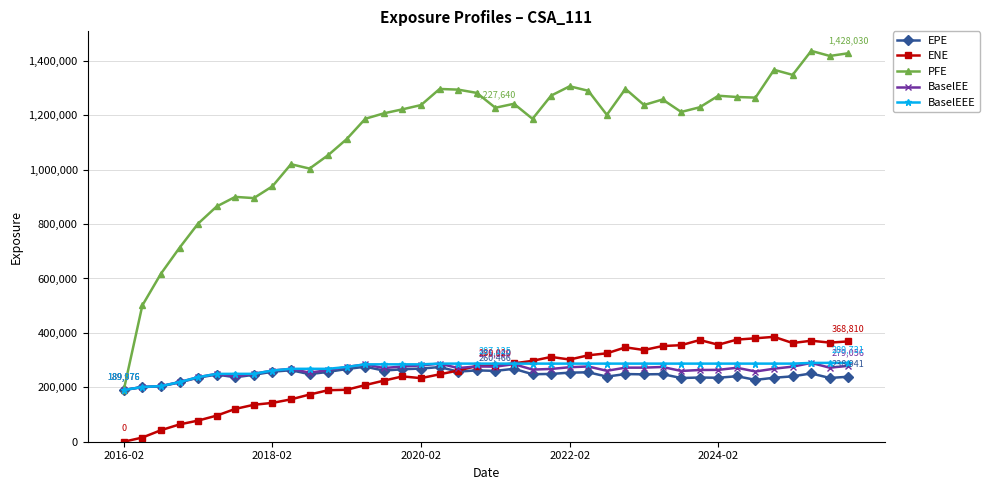

What is the value of the EPE point at the 25th from the left?

253919.0